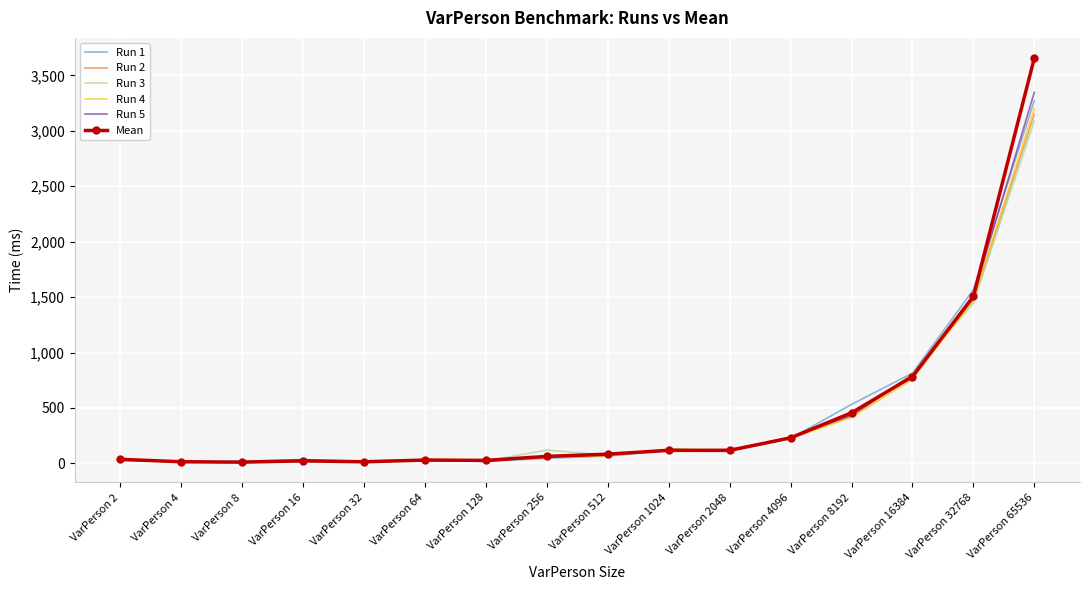

What is the maximum value shown in the chart?

3655.2